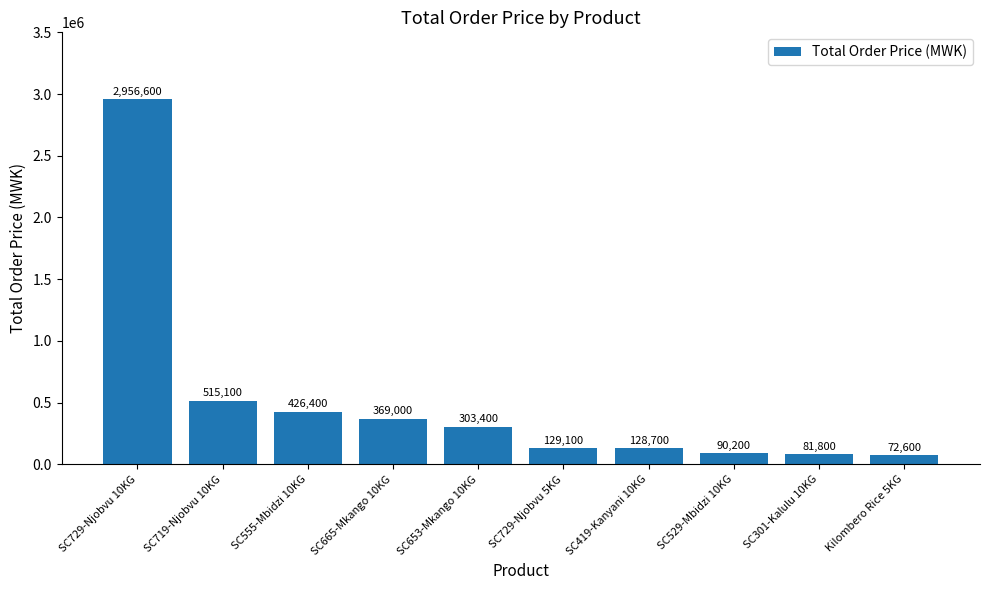

The value at SC419-Kanyani 10KG is 128700. True or false?

True